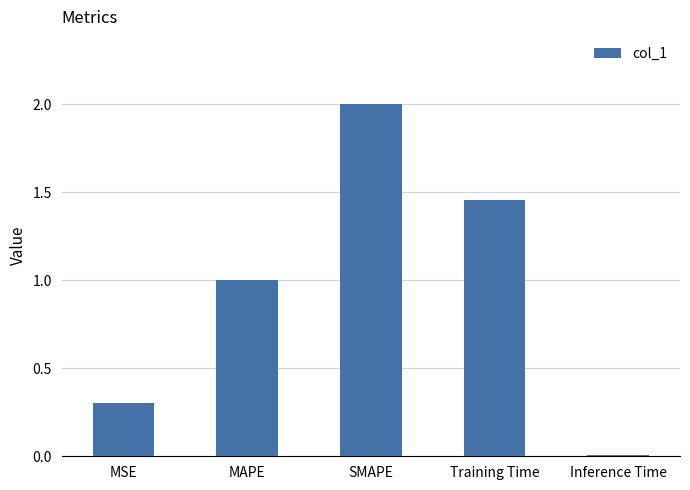

How many series are shown in this chart?

1